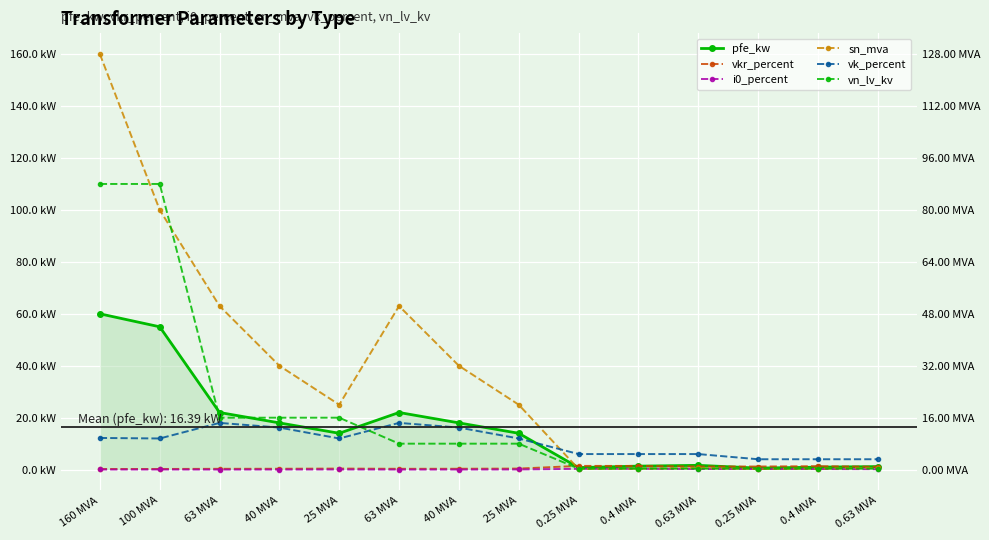

Between 160 MVA and 0.4 MVA, which series saw the biggest shift?

sn_mva